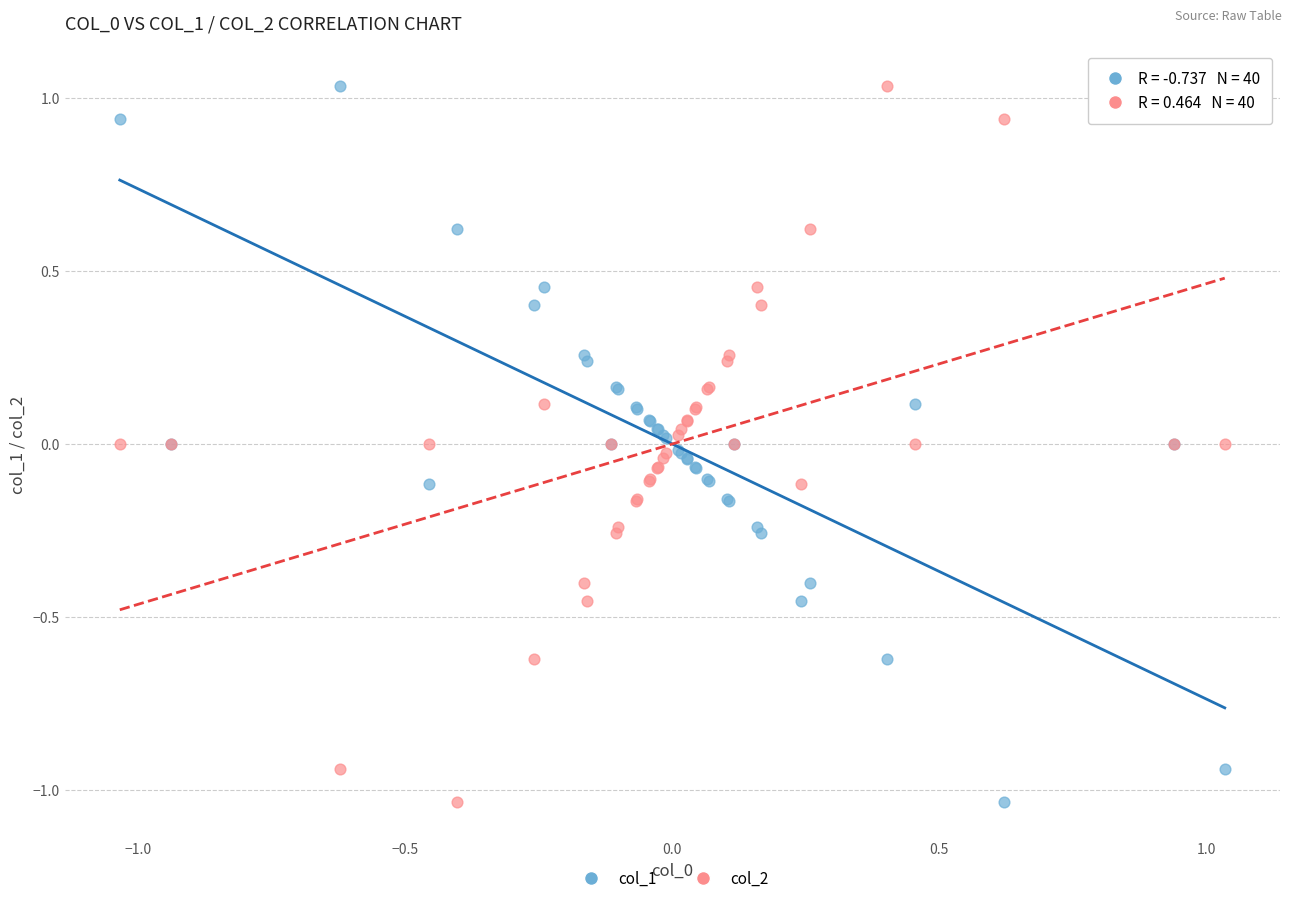

What are all the series names shown in the legend?

col_1, col_2